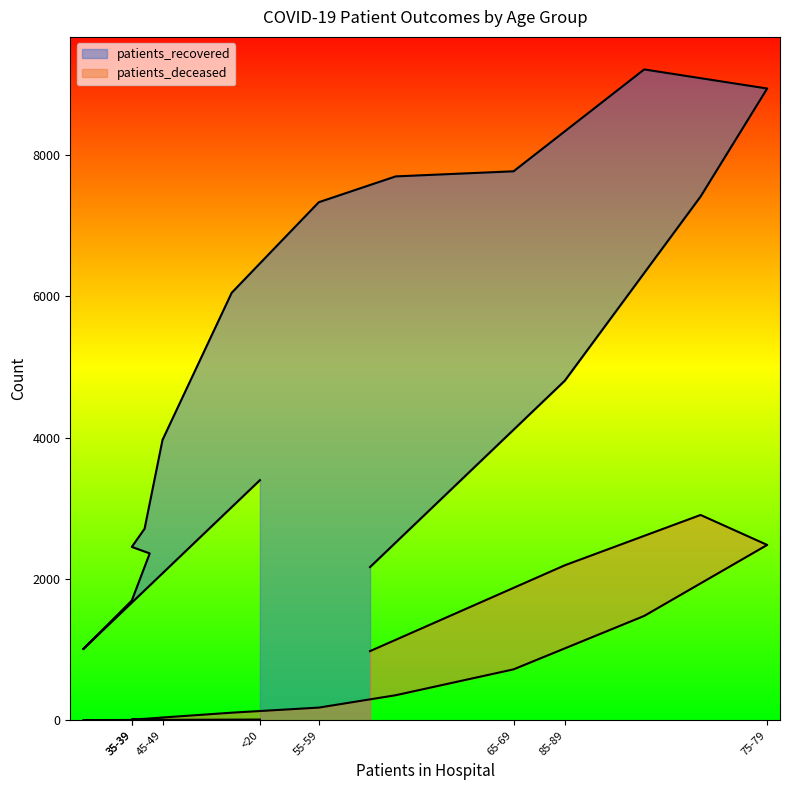

Where does the patients_deceased series first go above 180?

60-64